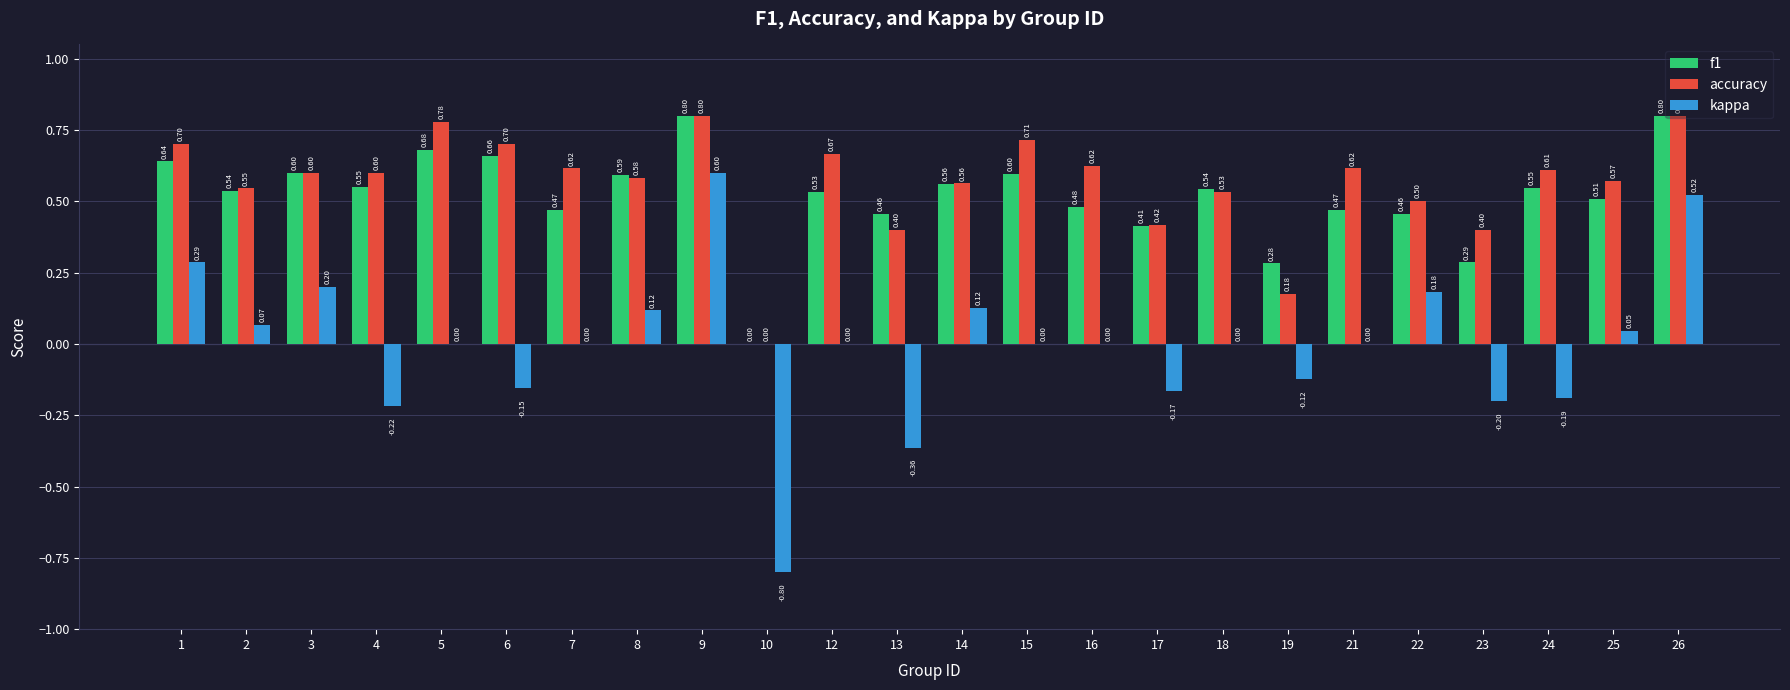

What is the maximum value for accuracy?

0.8